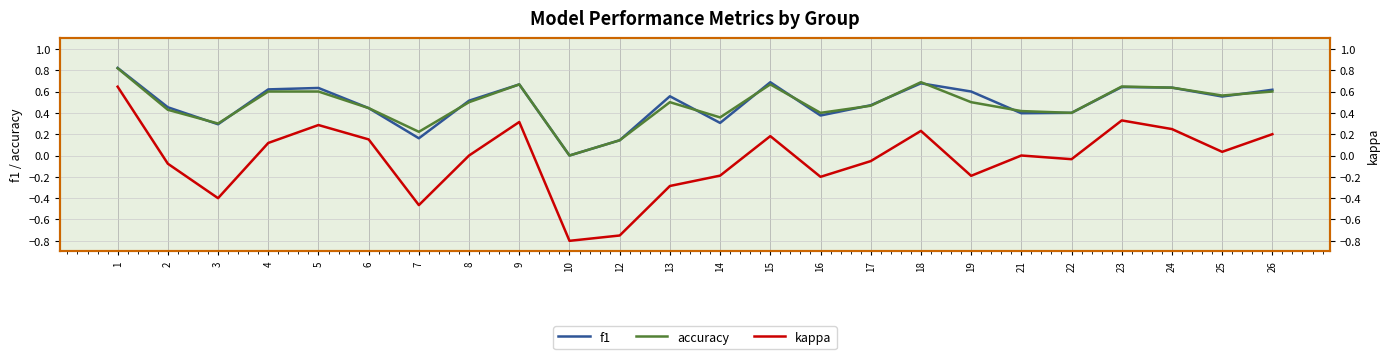

Count the accuracy values in the range 0 to 1.

24